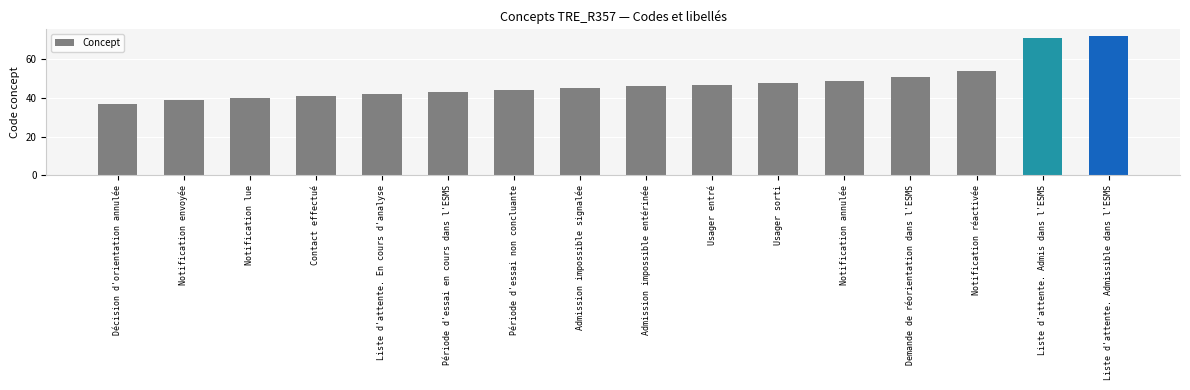

What is the minimum value shown in the chart?

37